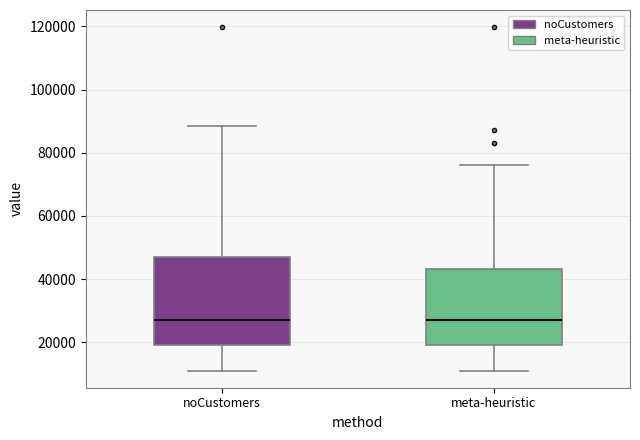

Reading left to right, transcribe this box plot: for each box, give where its median line is, the range the box spans, and where its two whiskers end, as read against the y-axis. The values are not printed on the chart, so give them approximately, as read against the axis.

noCustomers: median 26000, box 20000 to 46000, whiskers 12000 to 88000
meta-heuristic: median 26000, box 20000 to 44000, whiskers 12000 to 76000